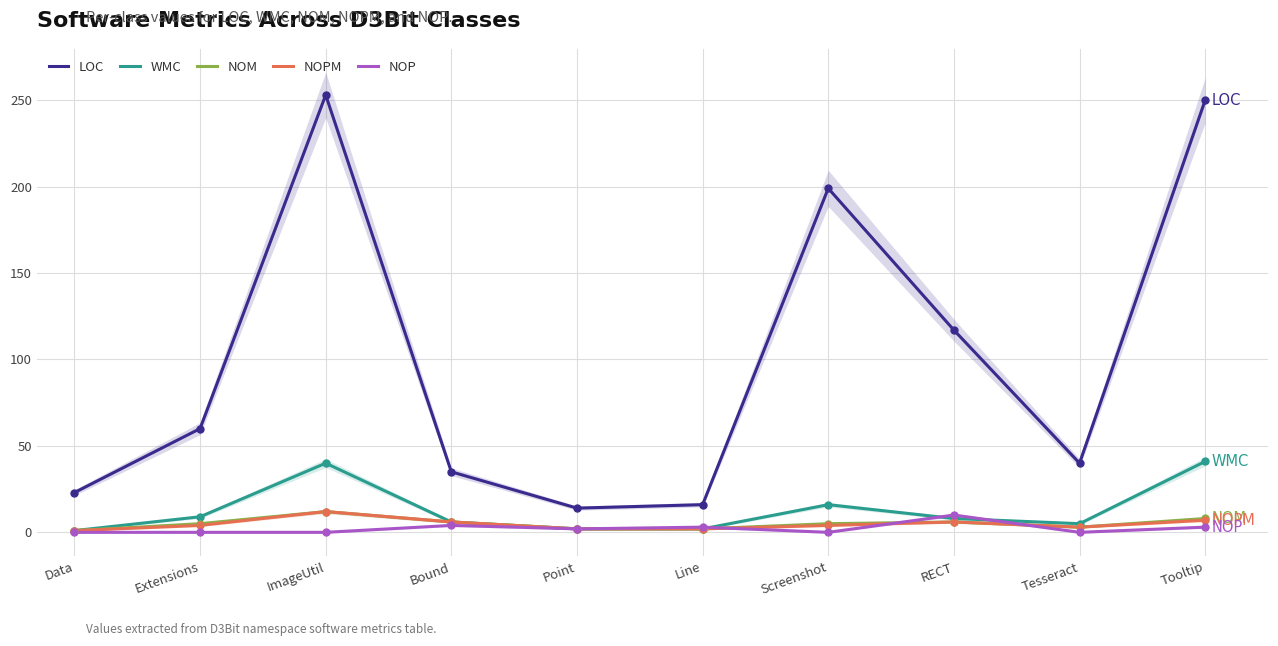

Which series reaches the minimum Y coordinate?

NOP